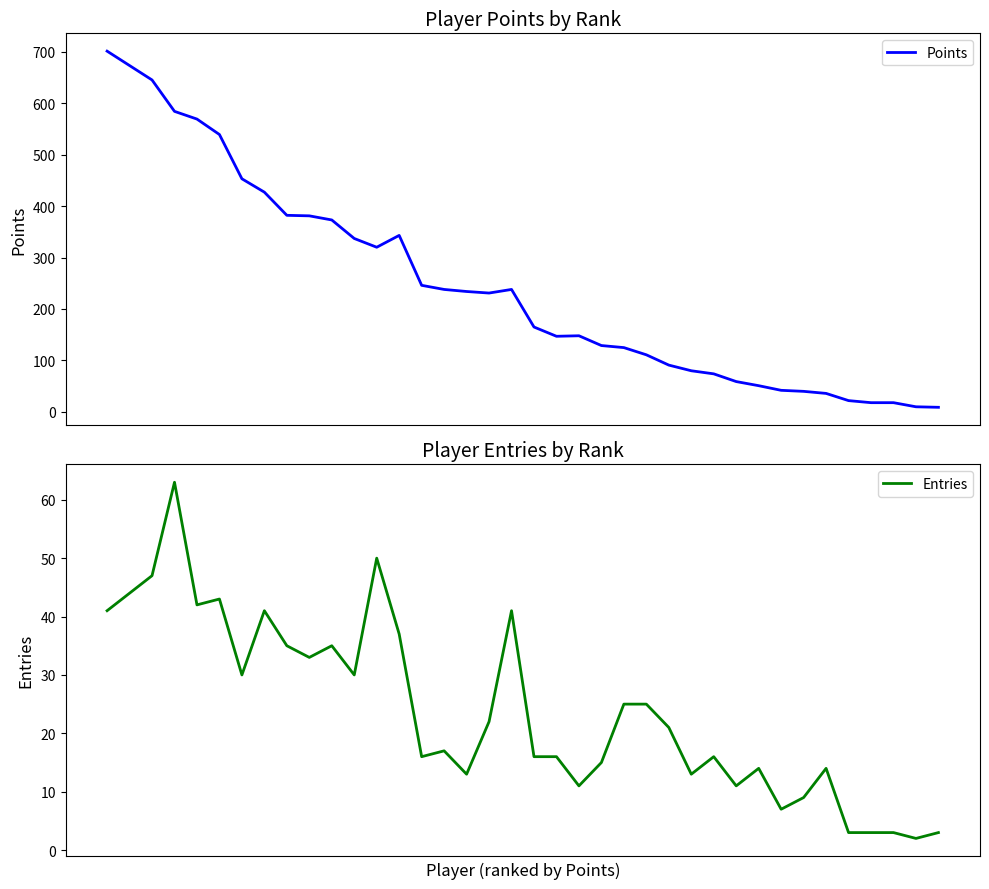

What value does the Entries series have at 2?

47